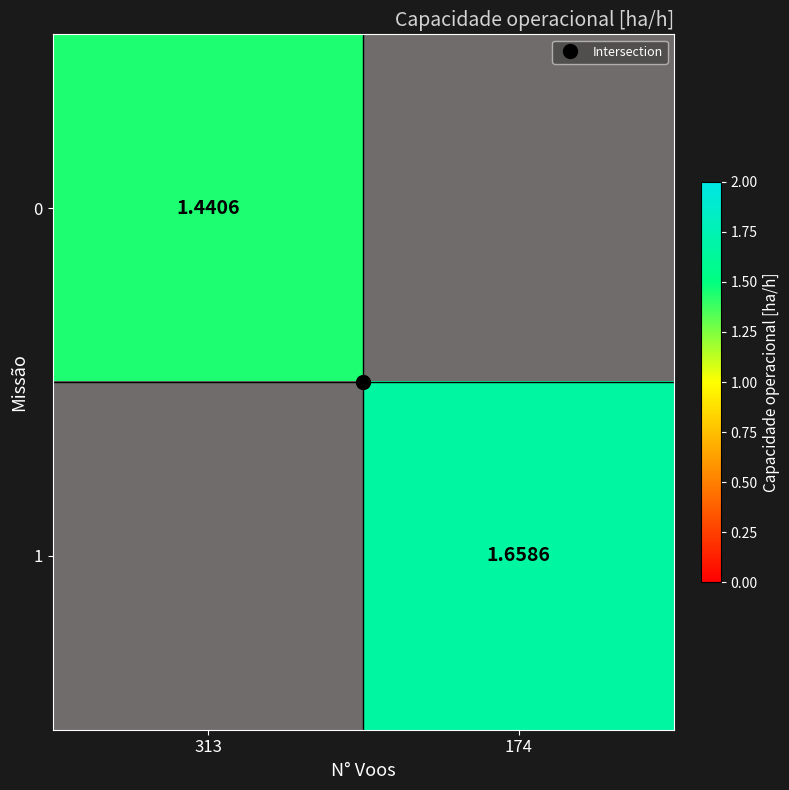

Rank the series at 174 from lowest to highest value.

0, 1